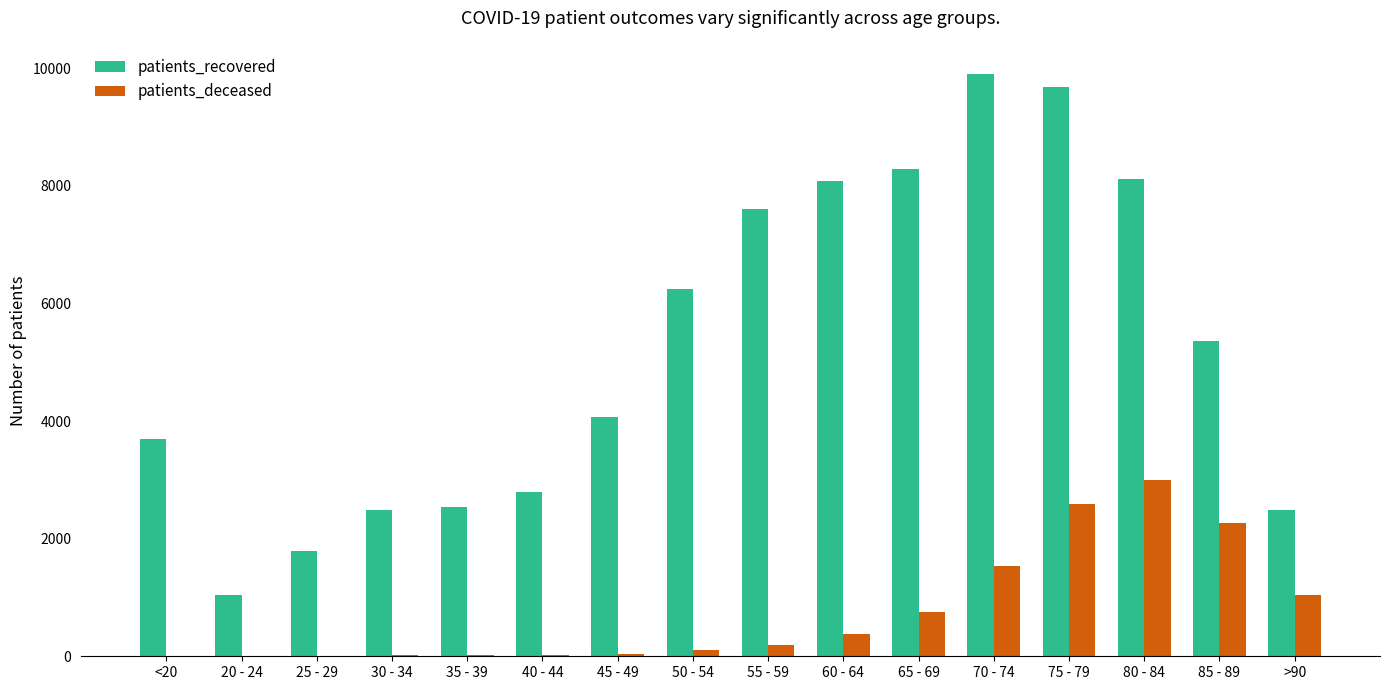

What is the sum of all patients_recovered values?

84194